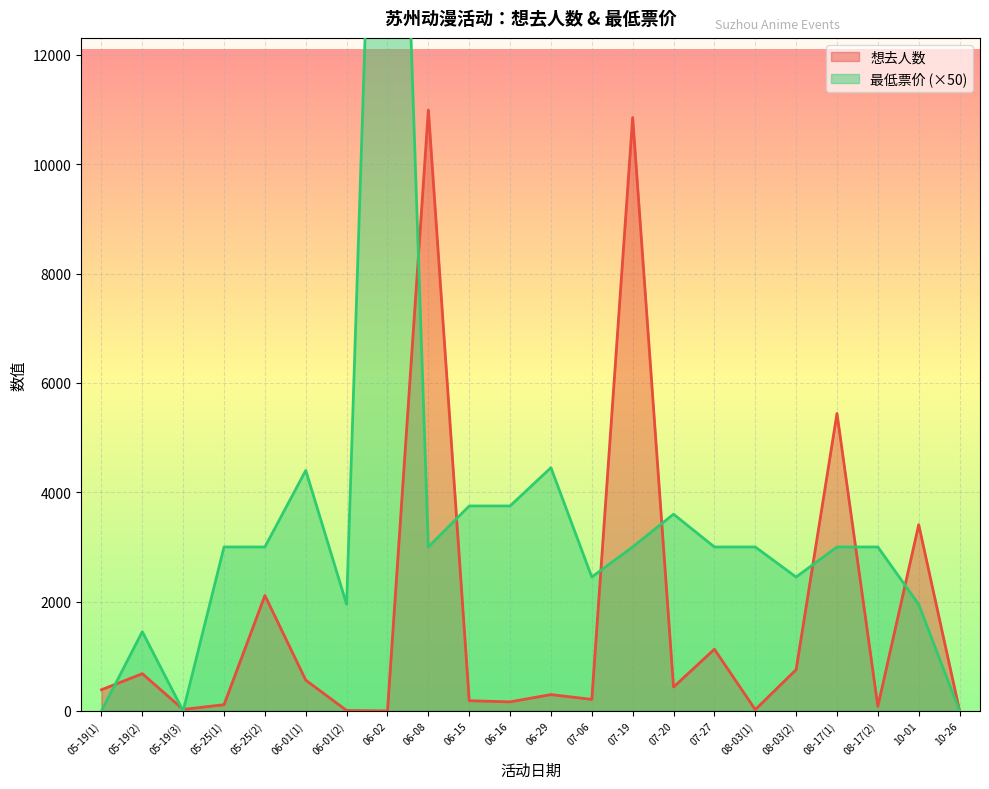

At which category does 最低票价 reach its first local valley?

05-19(3)